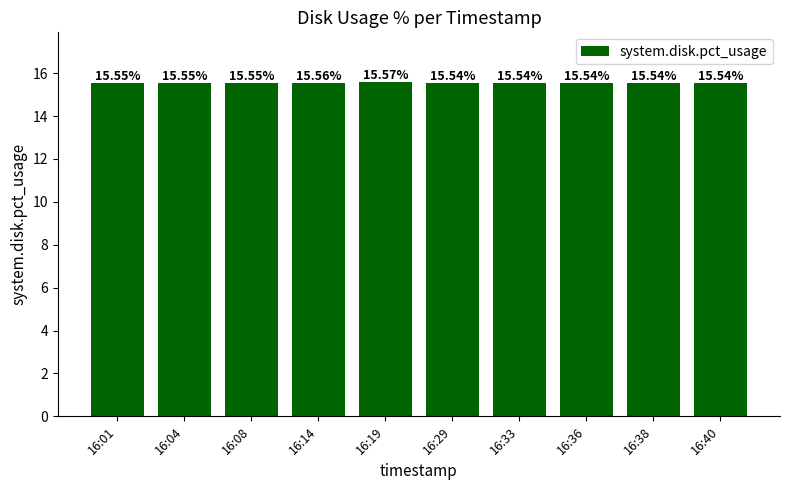

What is the sum of the values at 16:36 and 16:38?

31.1